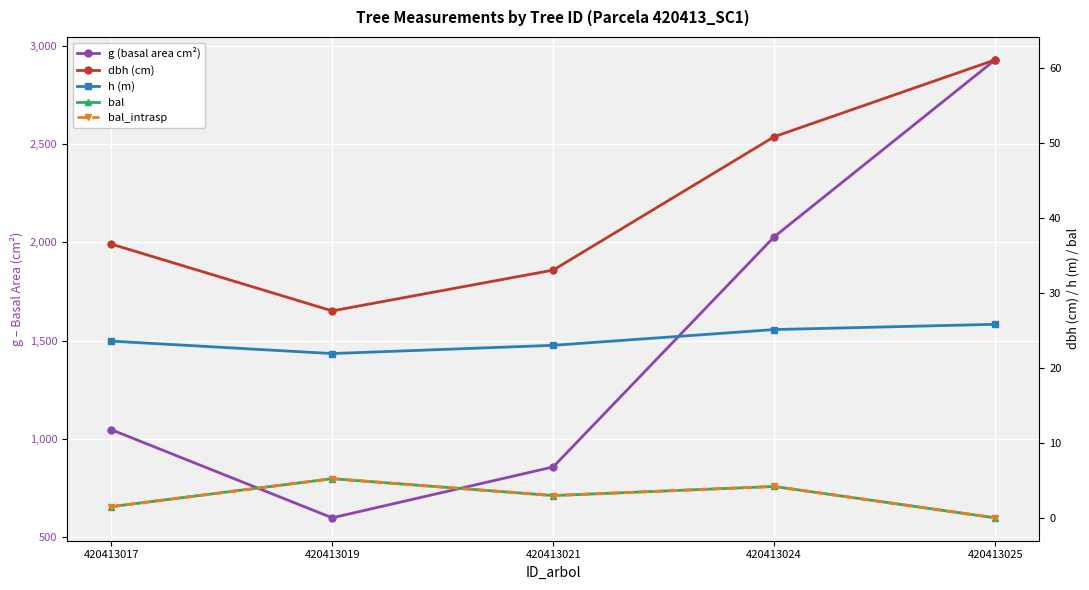

At which category does bal reach its first local valley?

420413021